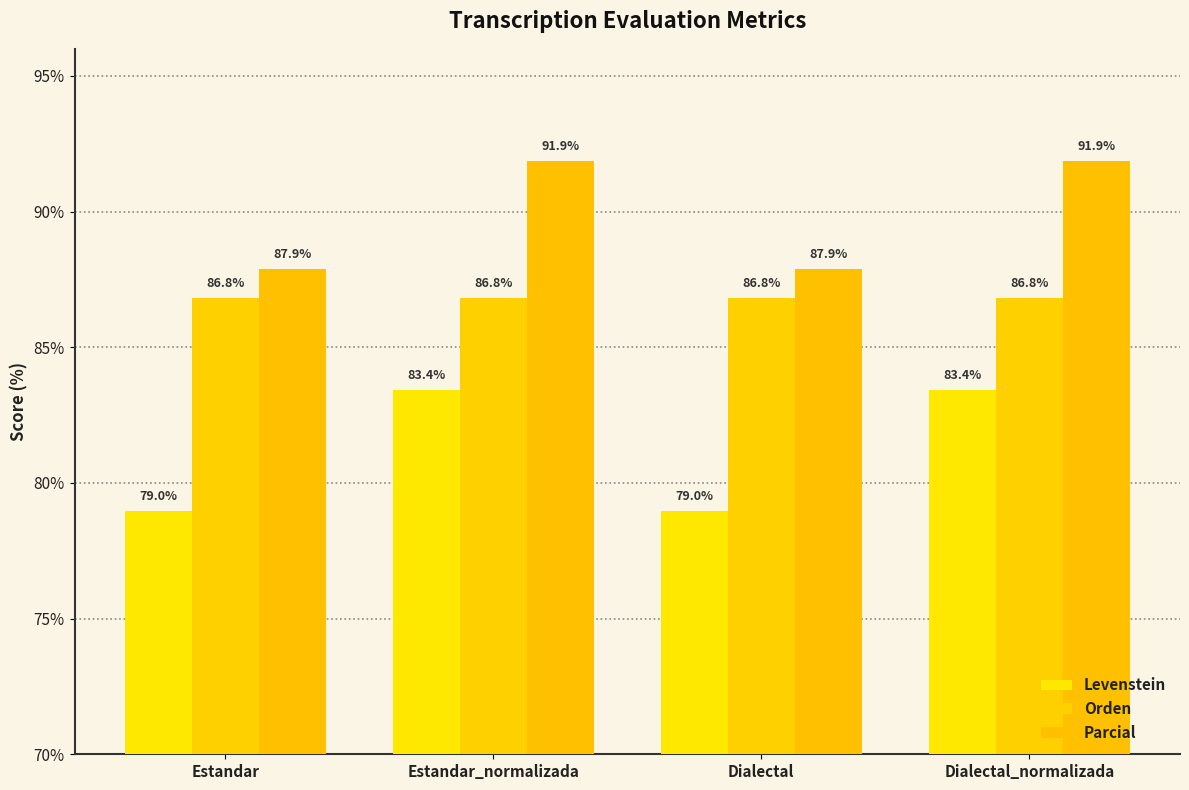

At Estandar, list the series in order from smallest to largest.

Levenstein, Orden, Parcial